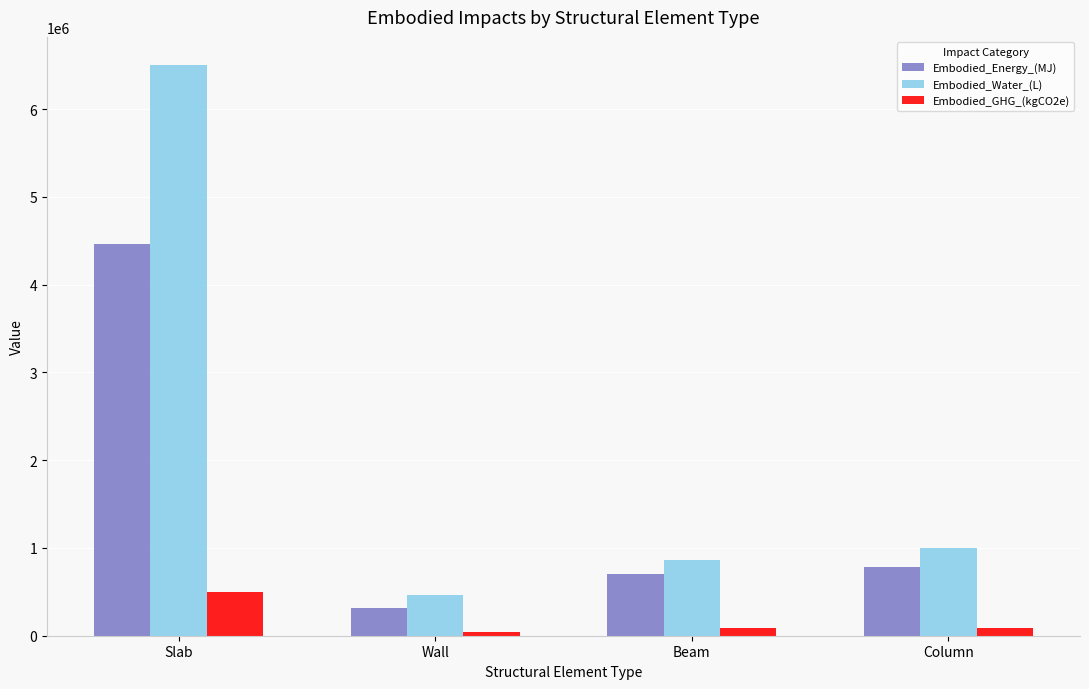

Rank the categories by Embodied_Energy_(MJ) value from lowest to highest.

Wall, Beam, Column, Slab